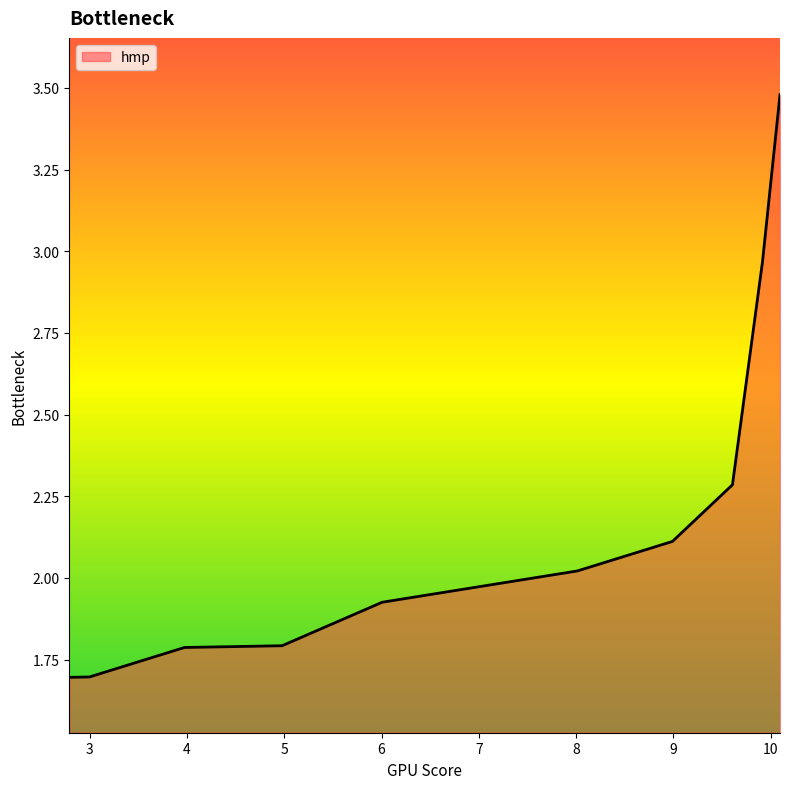

What is the greatest value displayed?

3.5